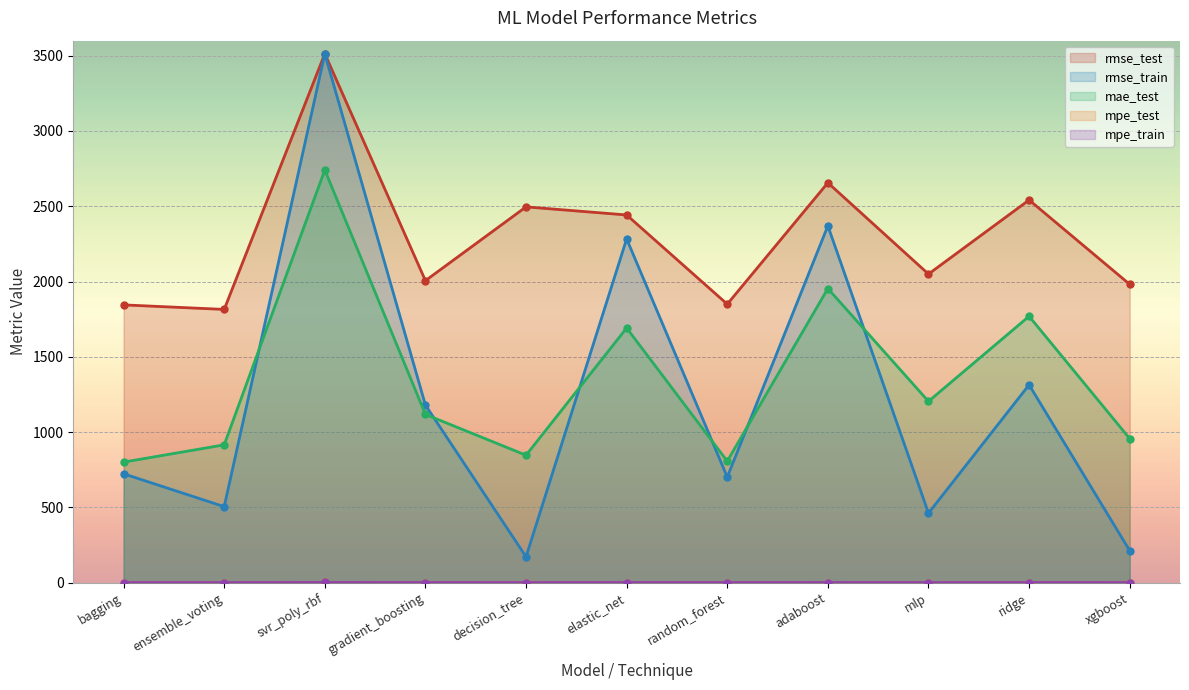

How many interior local peaks does the mpe_train series have?

4